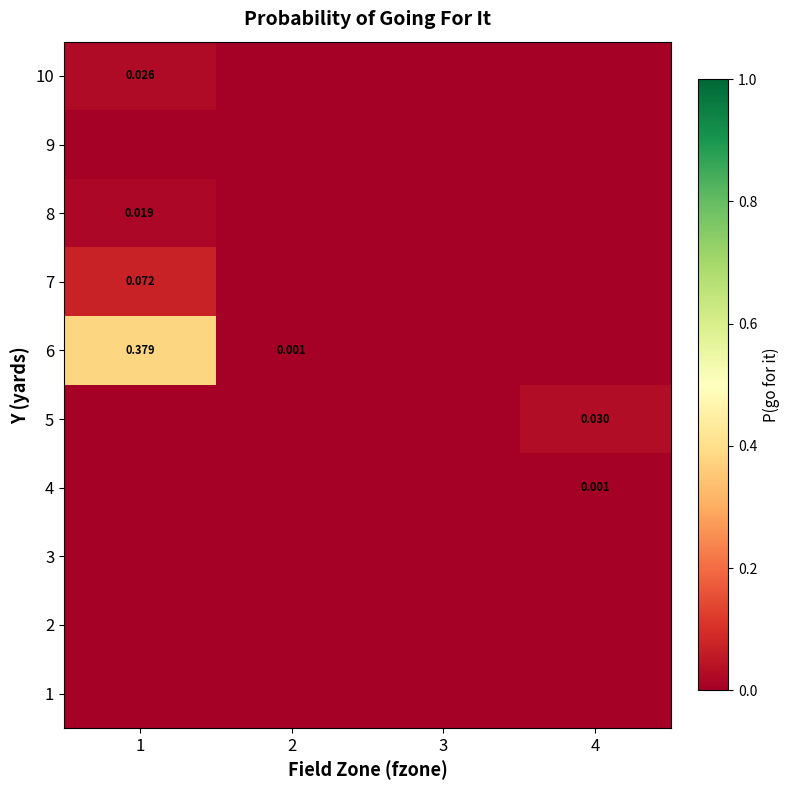

Is the value of 6 at 1 greater than the value of 8 at 1?

Yes